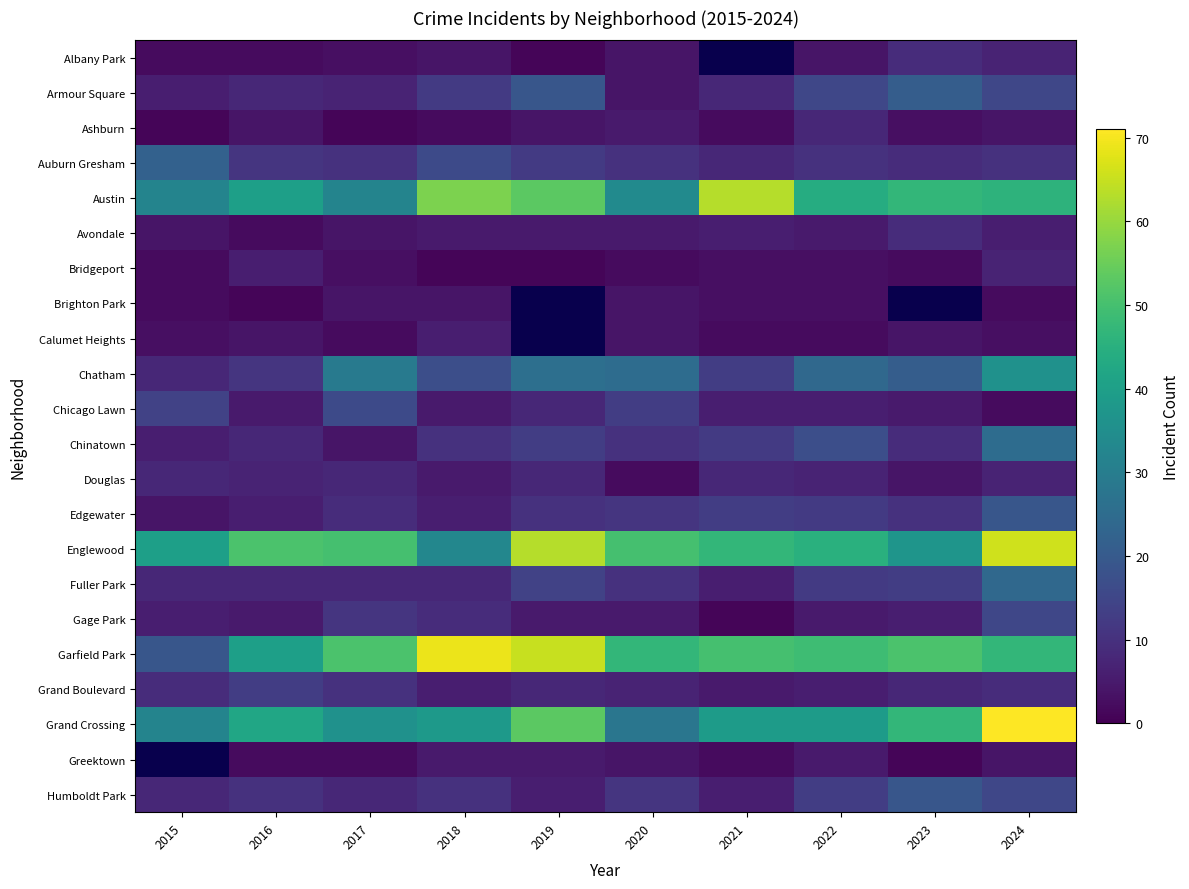

Which category has the lowest value across all series?

2019